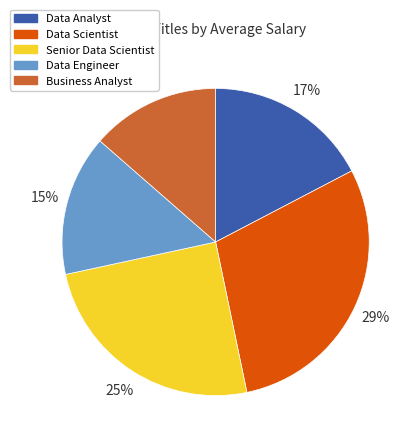

Rank the categories by value from highest to lowest.

Data Scientist, Senior Data Scientist, Data Analyst, Data Engineer, Business Analyst